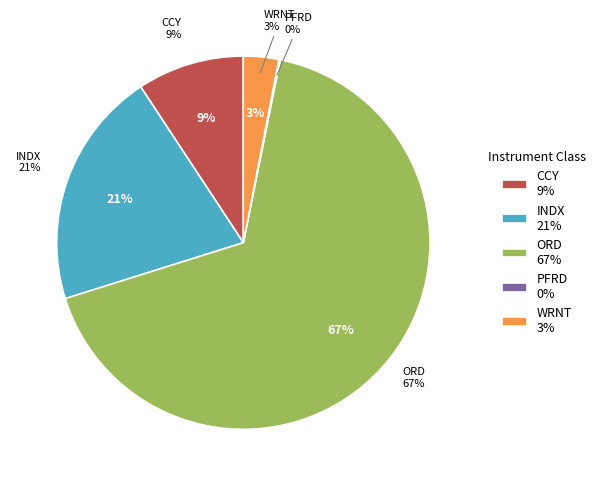

Combined, do INDX and CCY account for over 50%?

No